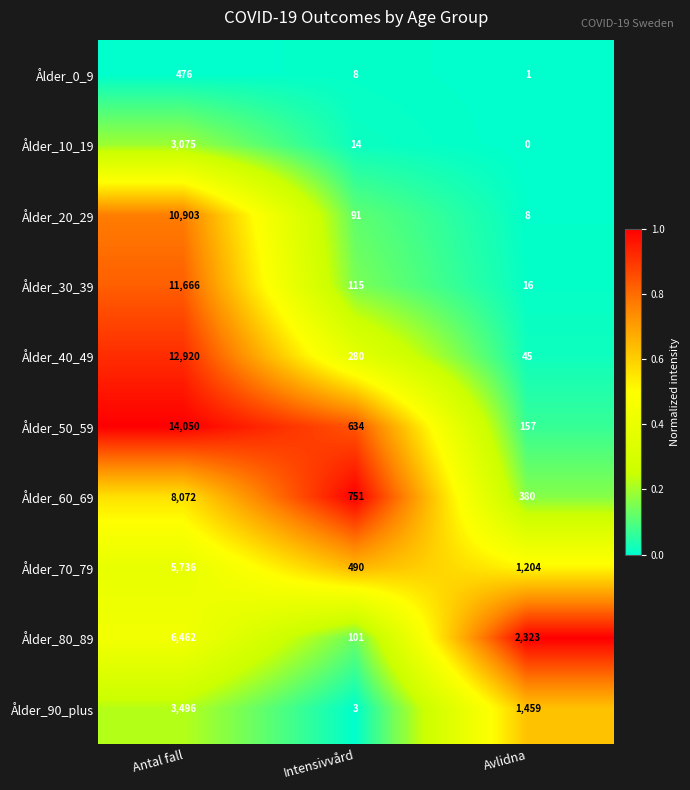

Is it true that Ålder_20_29 equals 3 at Avlidna?

False